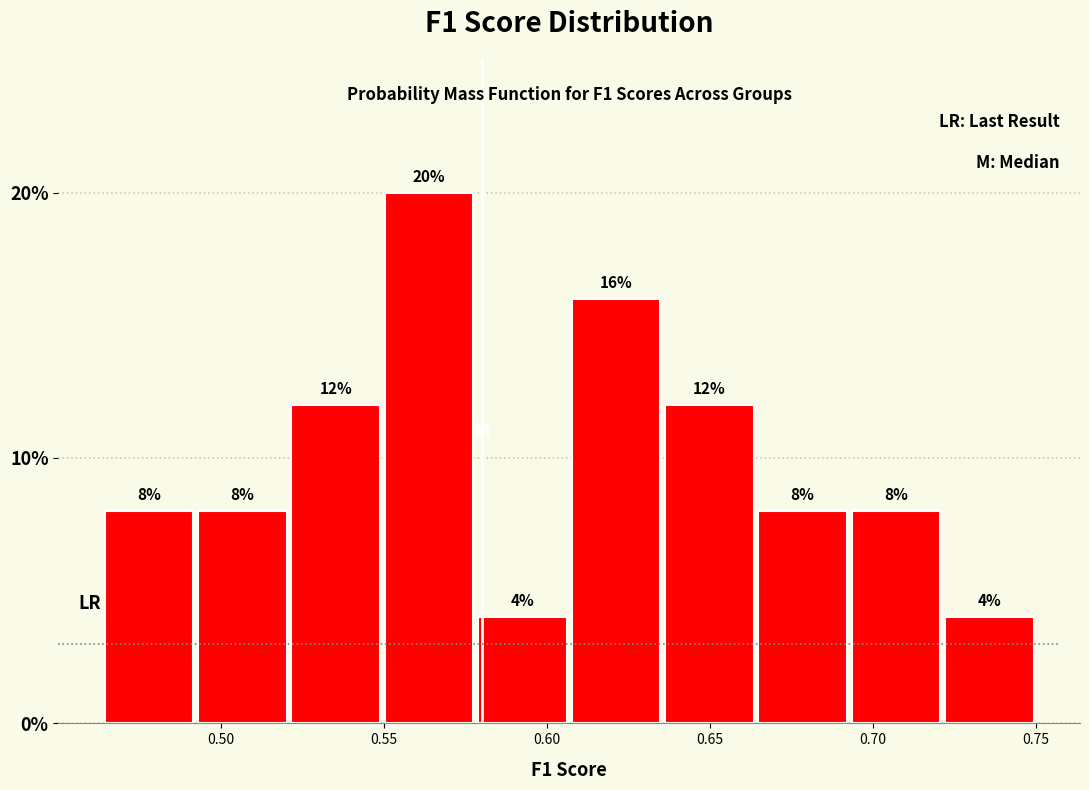

How tall is the bar that spans 0.520 to 0.550 on the x-axis? The bar edges are not printed on the chart, so give them approximately, as read against the axis.

12